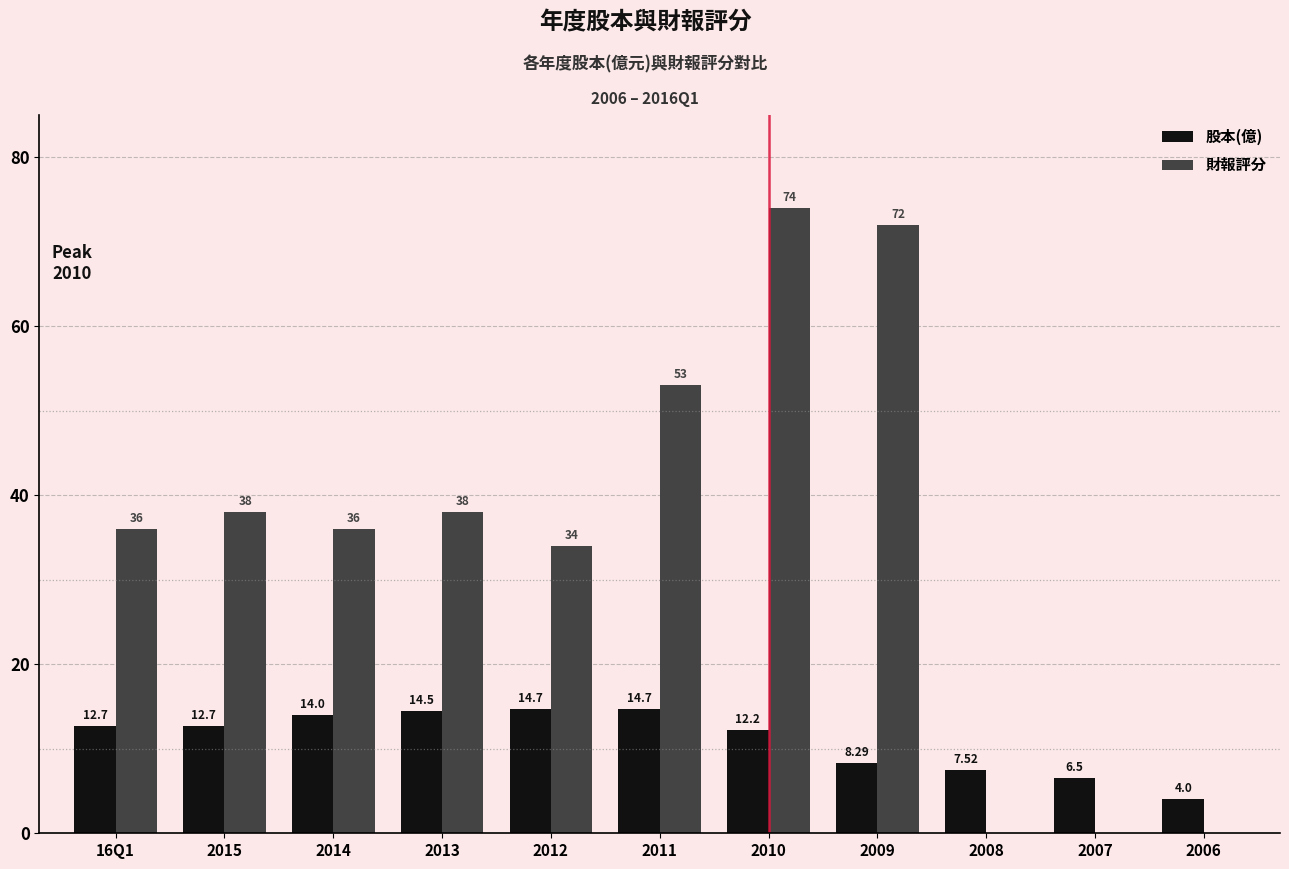

Which series has the widest spread of values?

財報評分